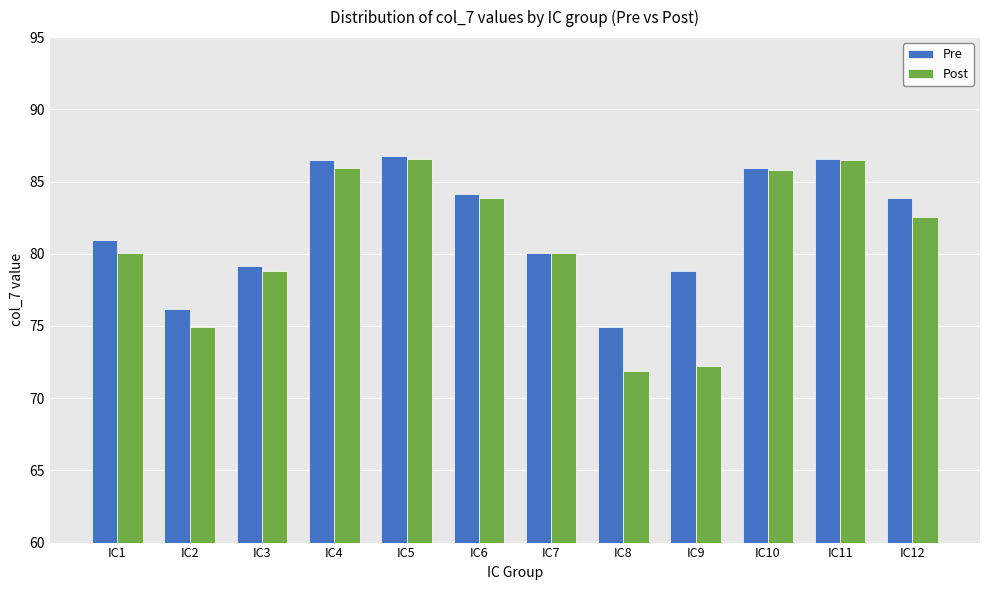

What is the minimum value for Pre?

74.9